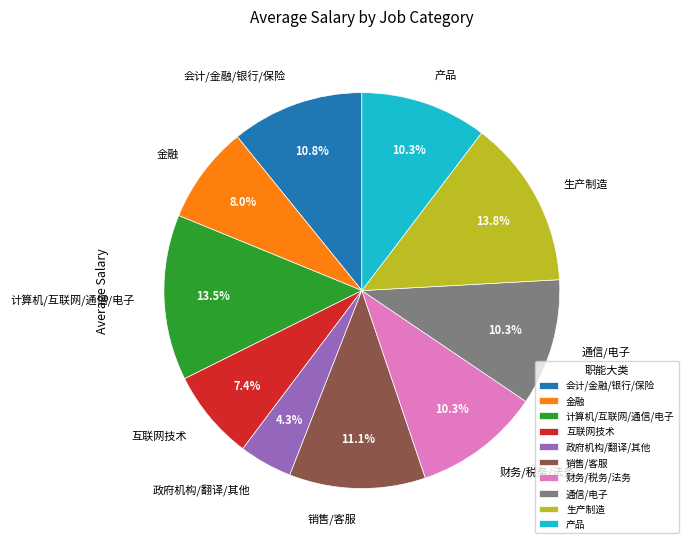

How many segments does this pie chart have?

10